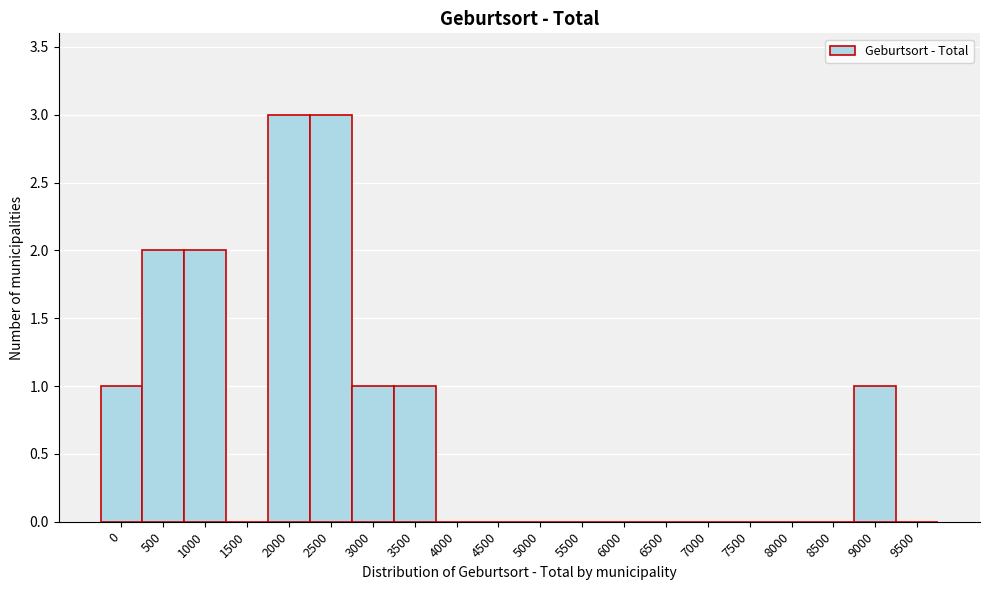

Reading right to left, what are all the values shown in this chart?

9500=0	9000=1	8500=0	8000=0	7500=0	7000=0	6500=0	6000=0	5500=0	5000=0	4500=0	4000=0	3500=1	3000=1	2500=3	2000=3	1500=0	1000=2	500=2	0=1